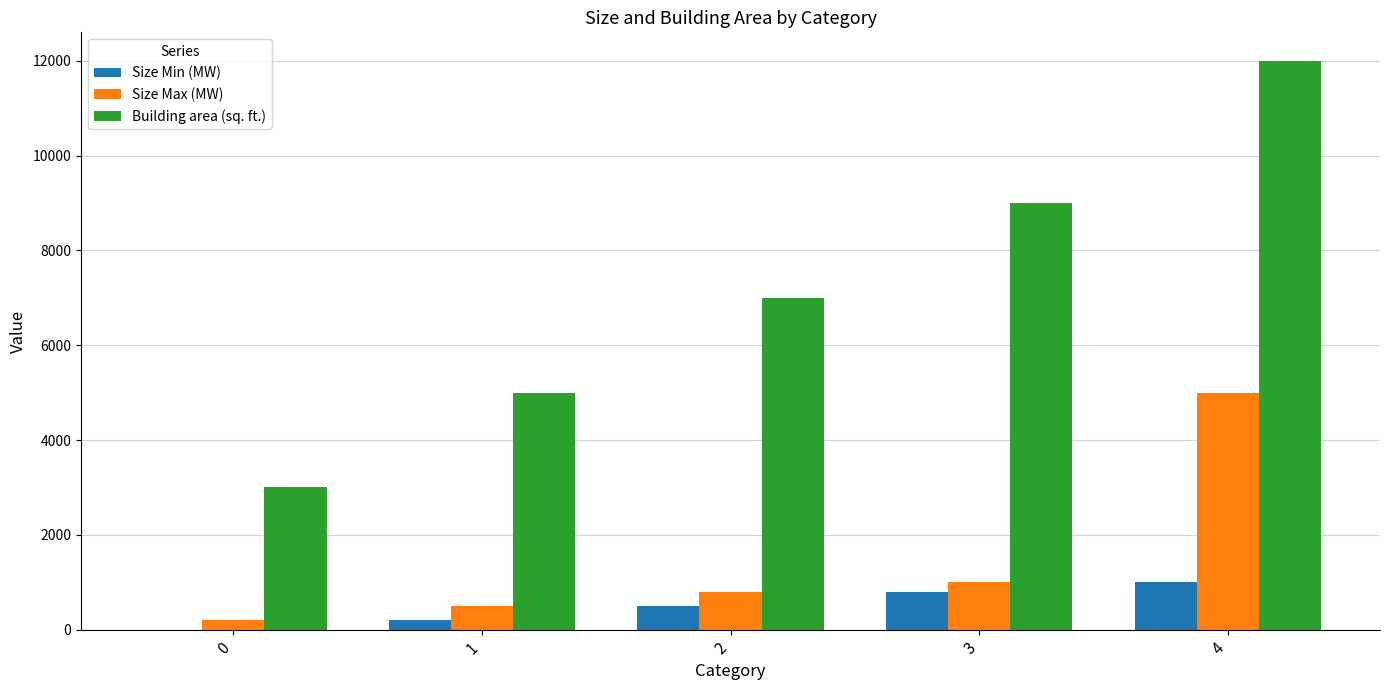

What is the sum of all Size Min (MW) values?

2500